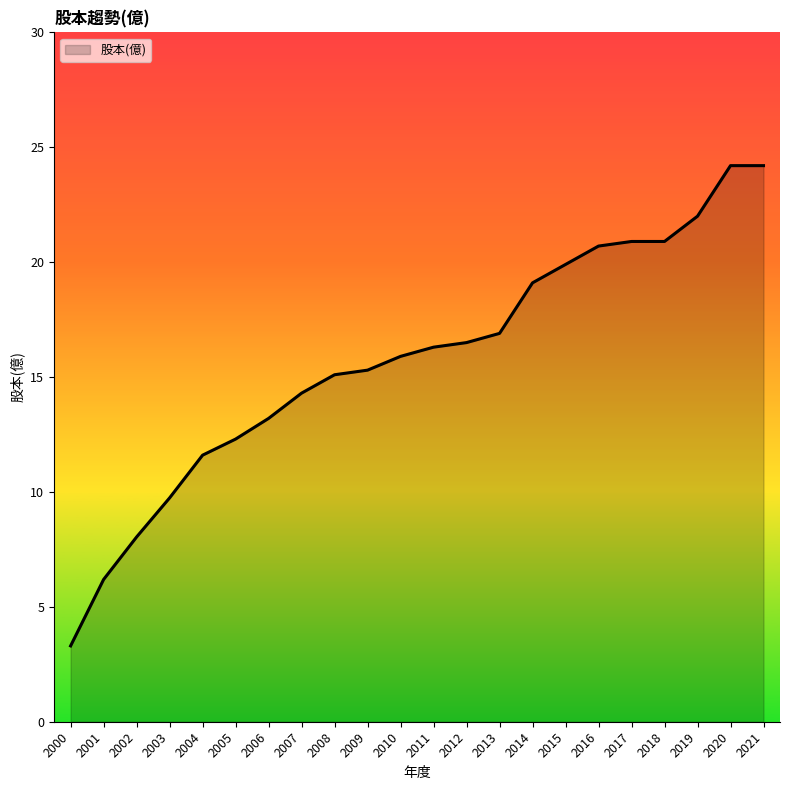

Which has a higher value, 2009 or 2003?

2009